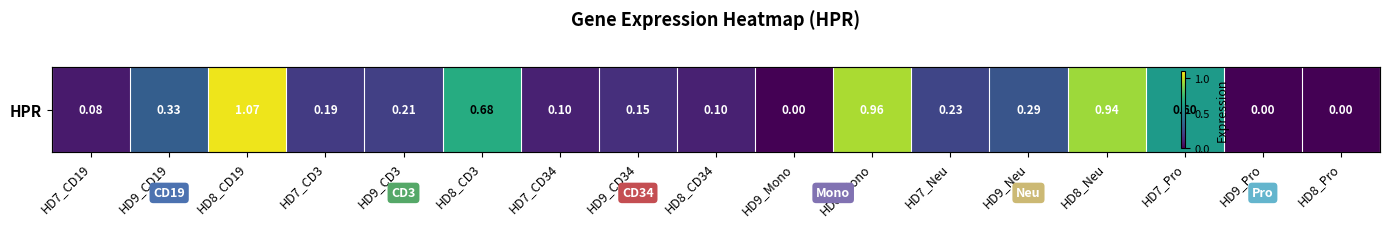

Which label corresponds to the smallest value in the chart?

HD9_Mono